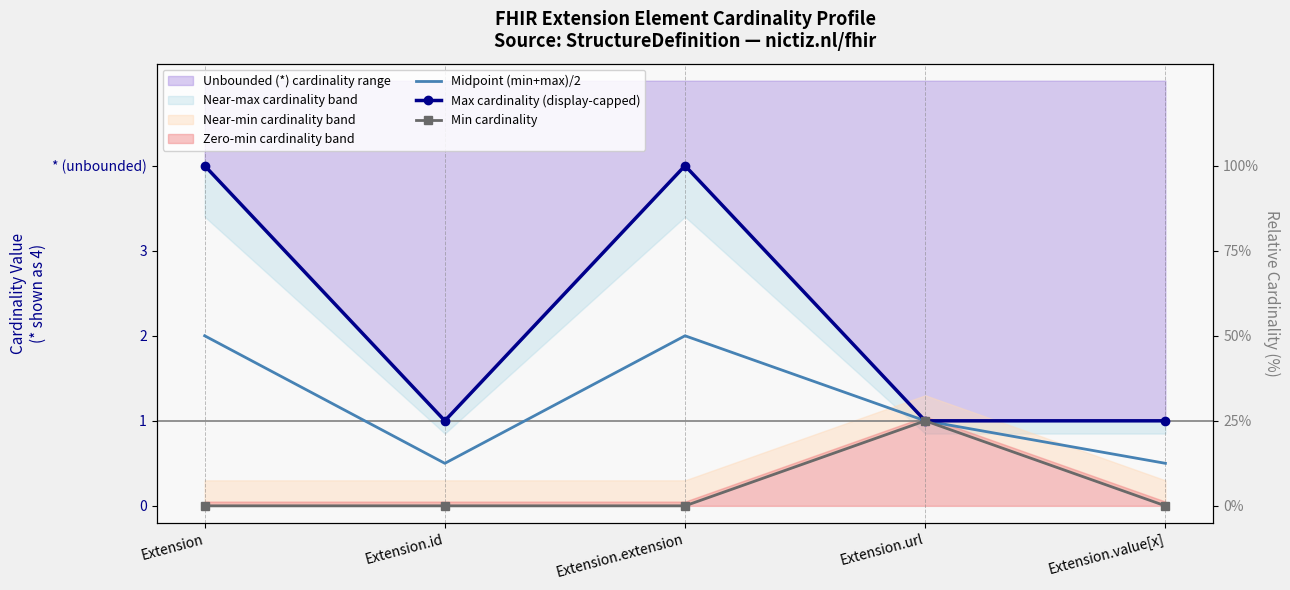

Is this an area chart (filled region under the line)?

No